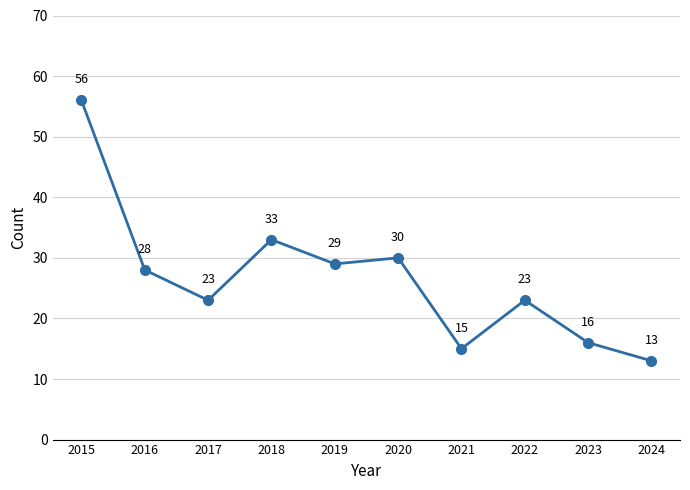

Which label corresponds to the largest value in the chart?

2015